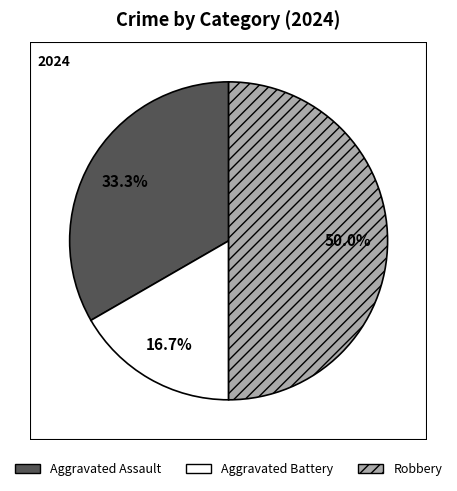

What is the ratio of the value at Robbery to the value at Aggravated Assault?

1.5